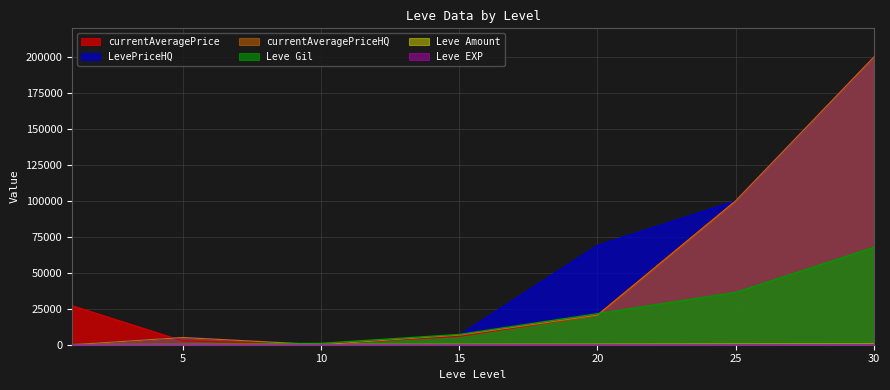

At which label does Leve EXP reach its minimum?

1